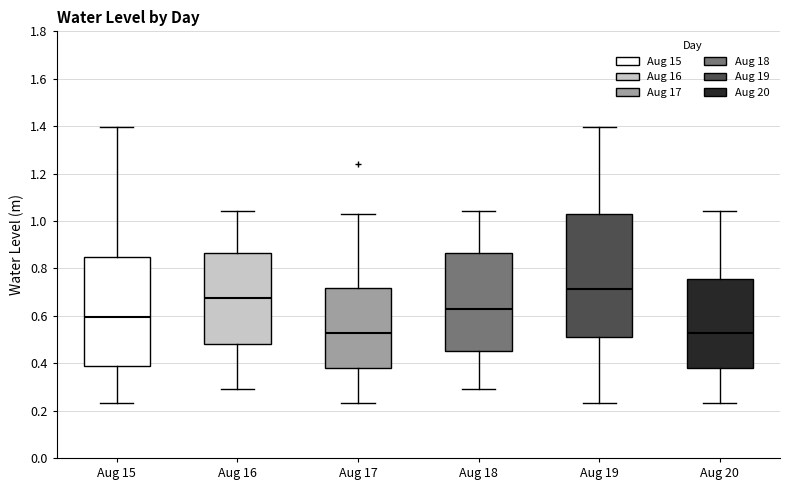

Which box has the highest median line?

Aug 19